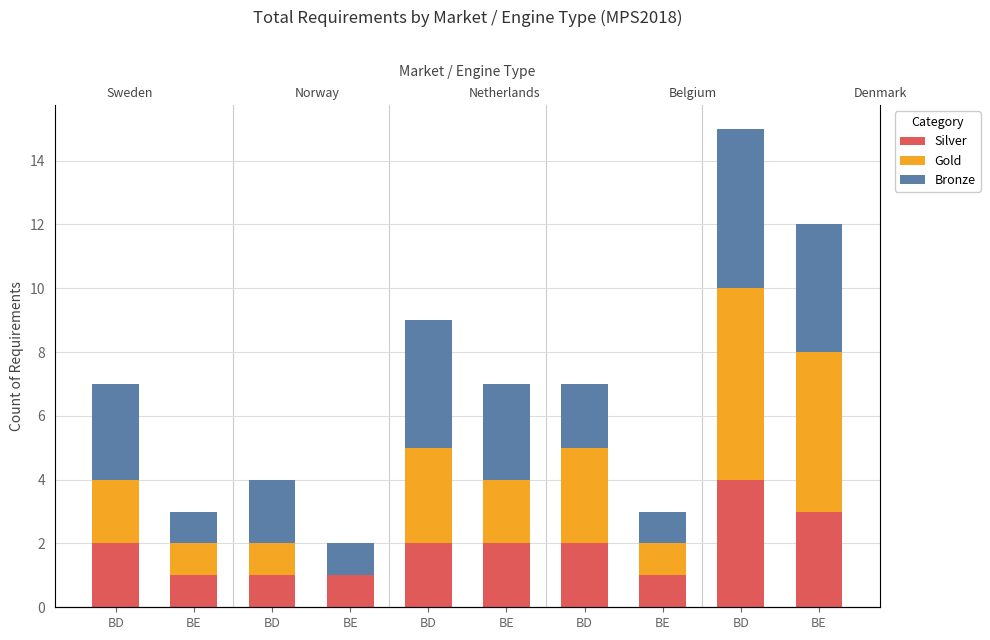

What is the difference between the maximum and minimum values in the Bronze series?

4